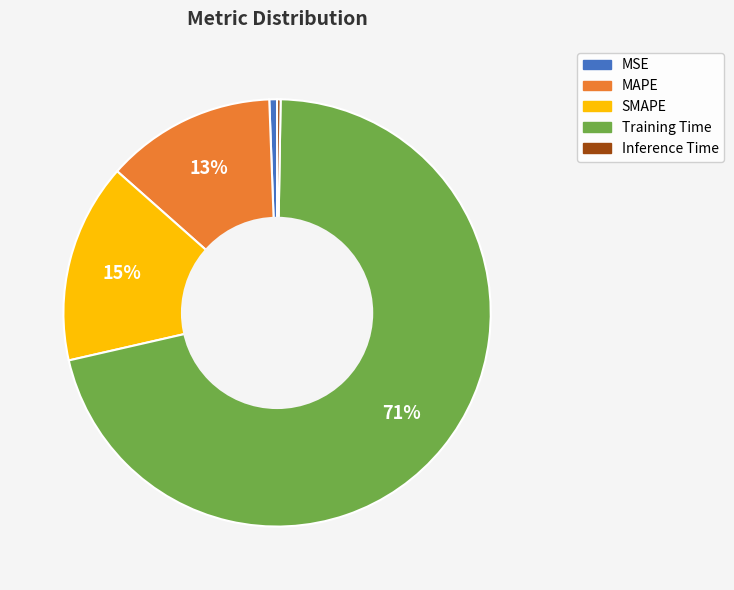

The MSE slice represents 1% of the pie. True or false?

True